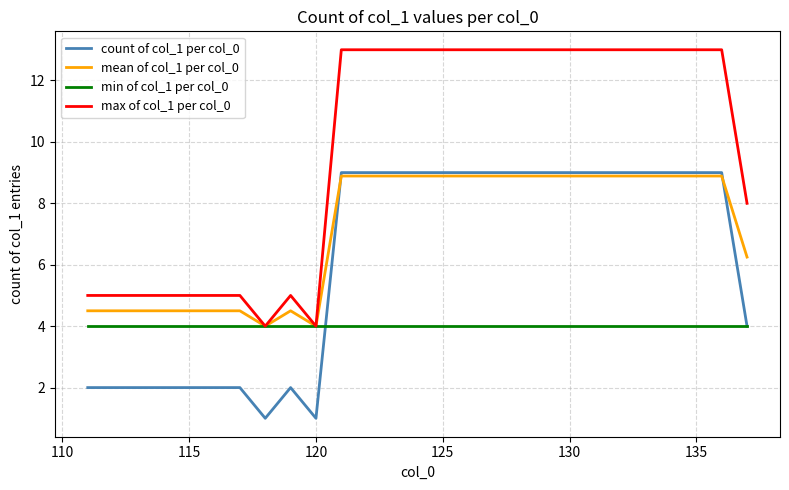

Which series has the largest total across all categories?

max of col_1 per col_0